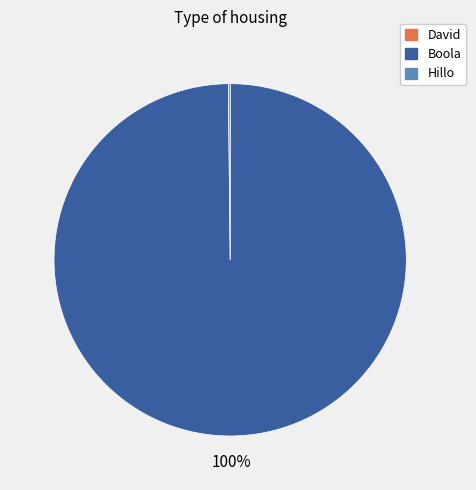

Which category has the biggest portion of the pie?

Boola